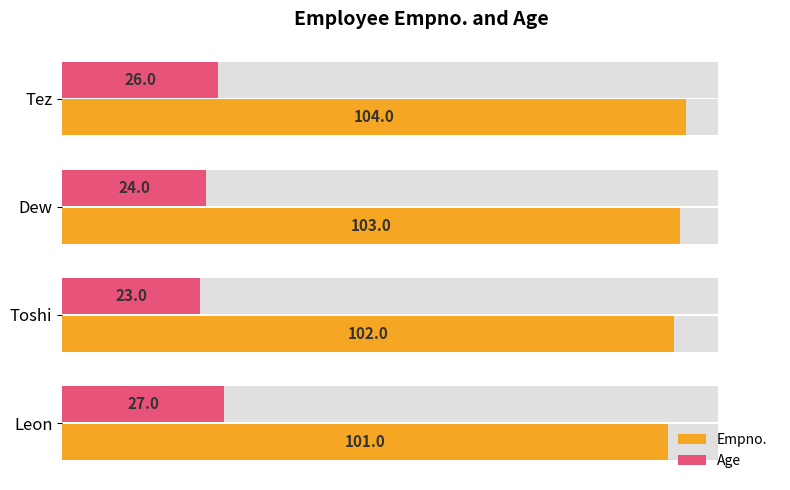

Is the value of Age at Dew greater than the value of Empno. at Leon?

No